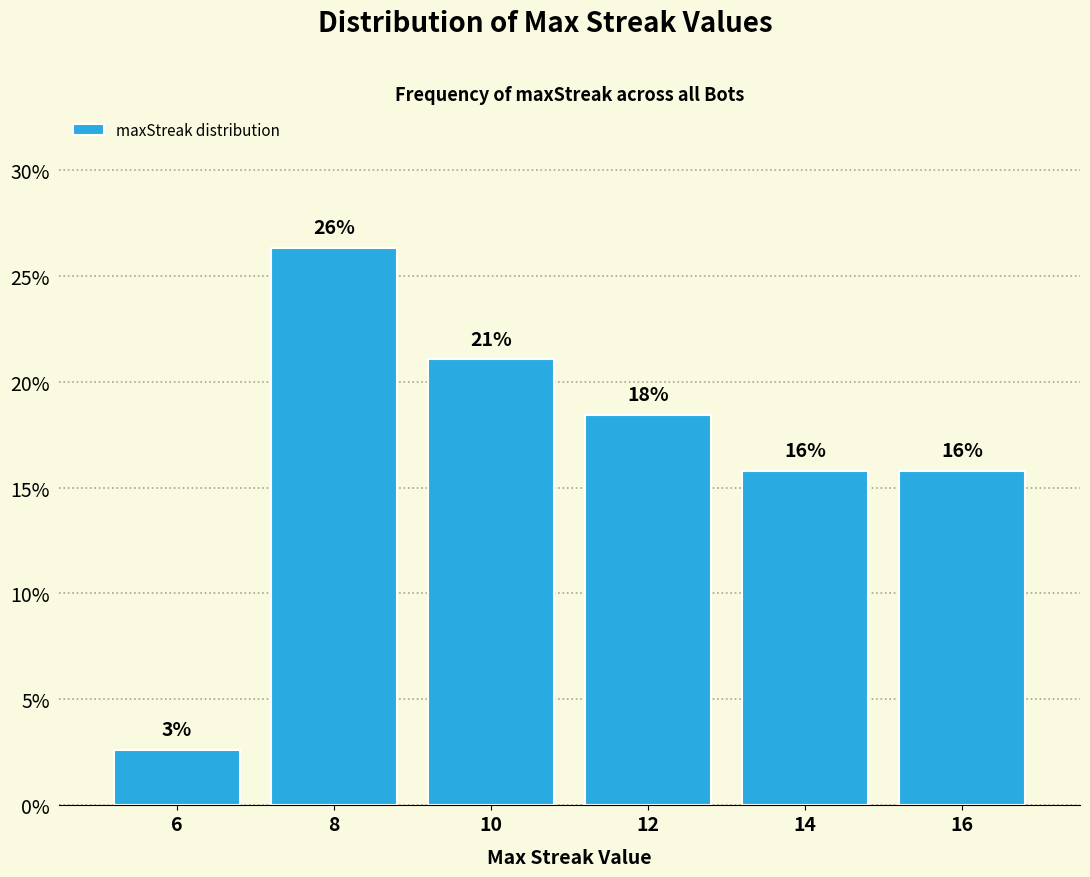

How many bars are there in total?

6